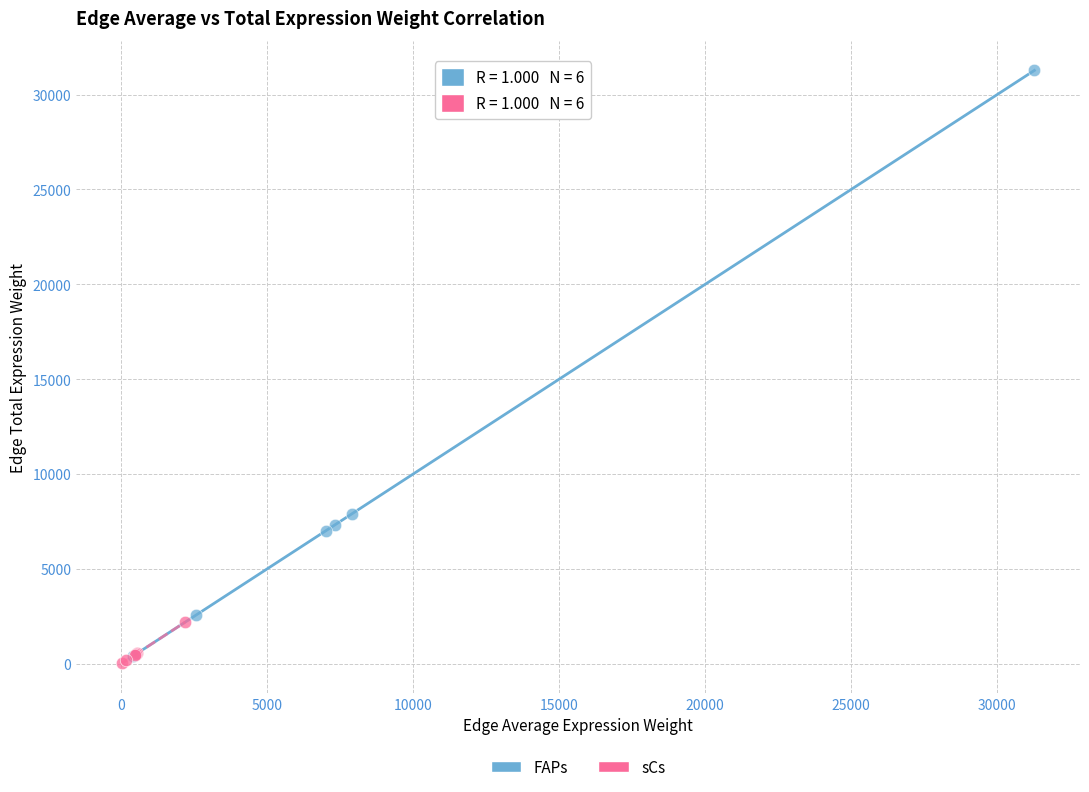

Which series reaches the maximum Y coordinate?

FAPs